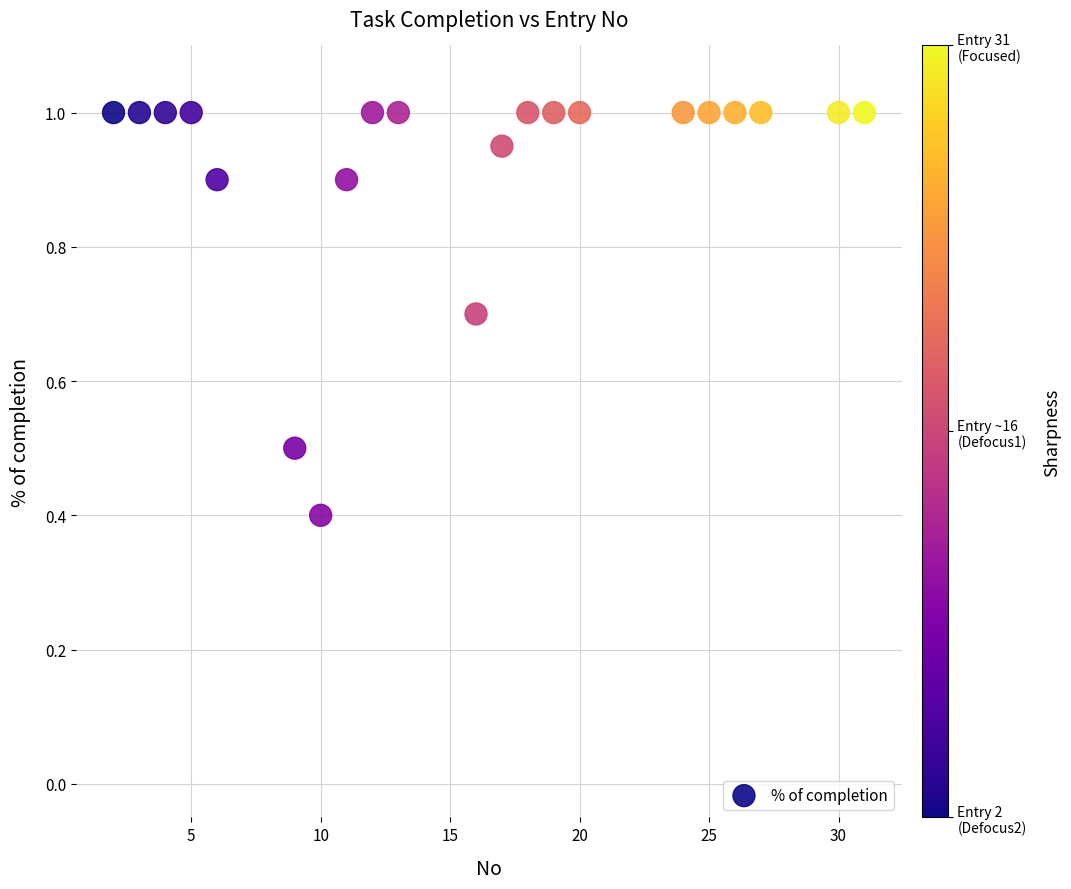

What is the range of X values (max minus min)?

29.0